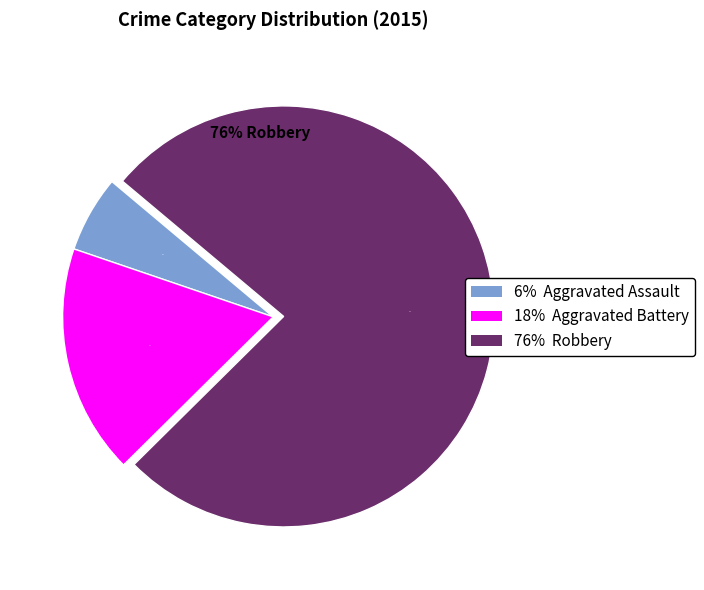

The Aggravated Battery slice represents 5% of the pie. True or false?

False